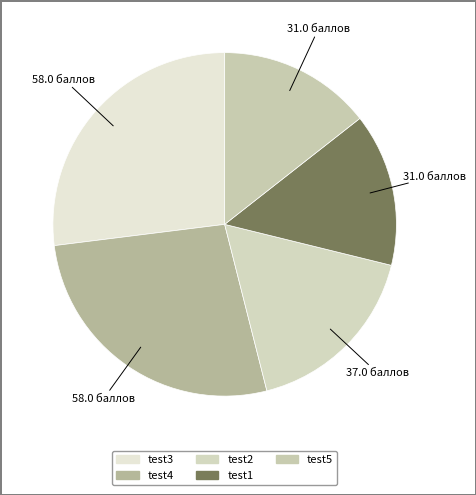

To the nearest percent, what is the combined percentage of test4 and test5?

41%